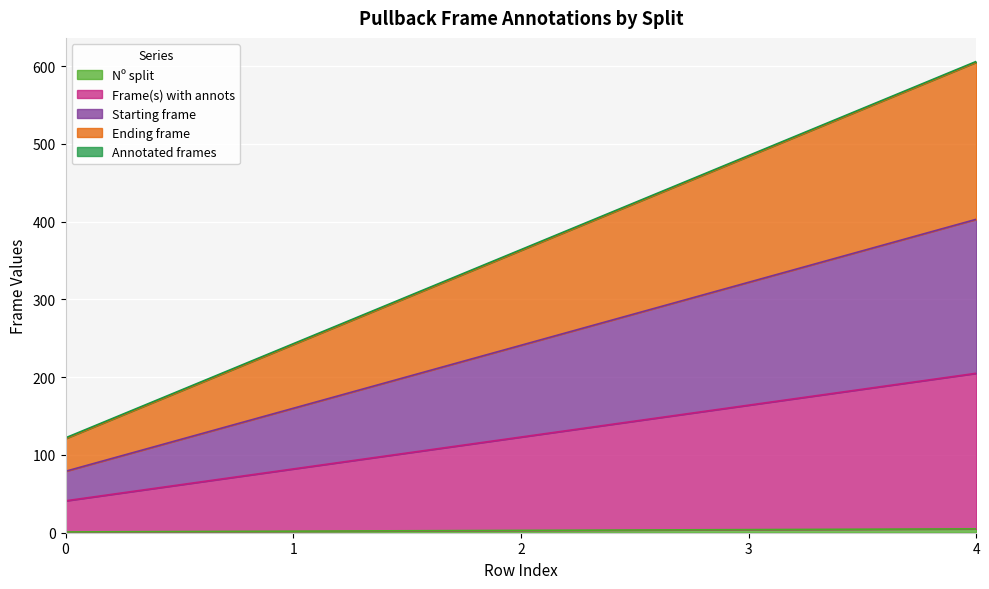

How many Frame(s) with annots values are between 82 and 164?

3